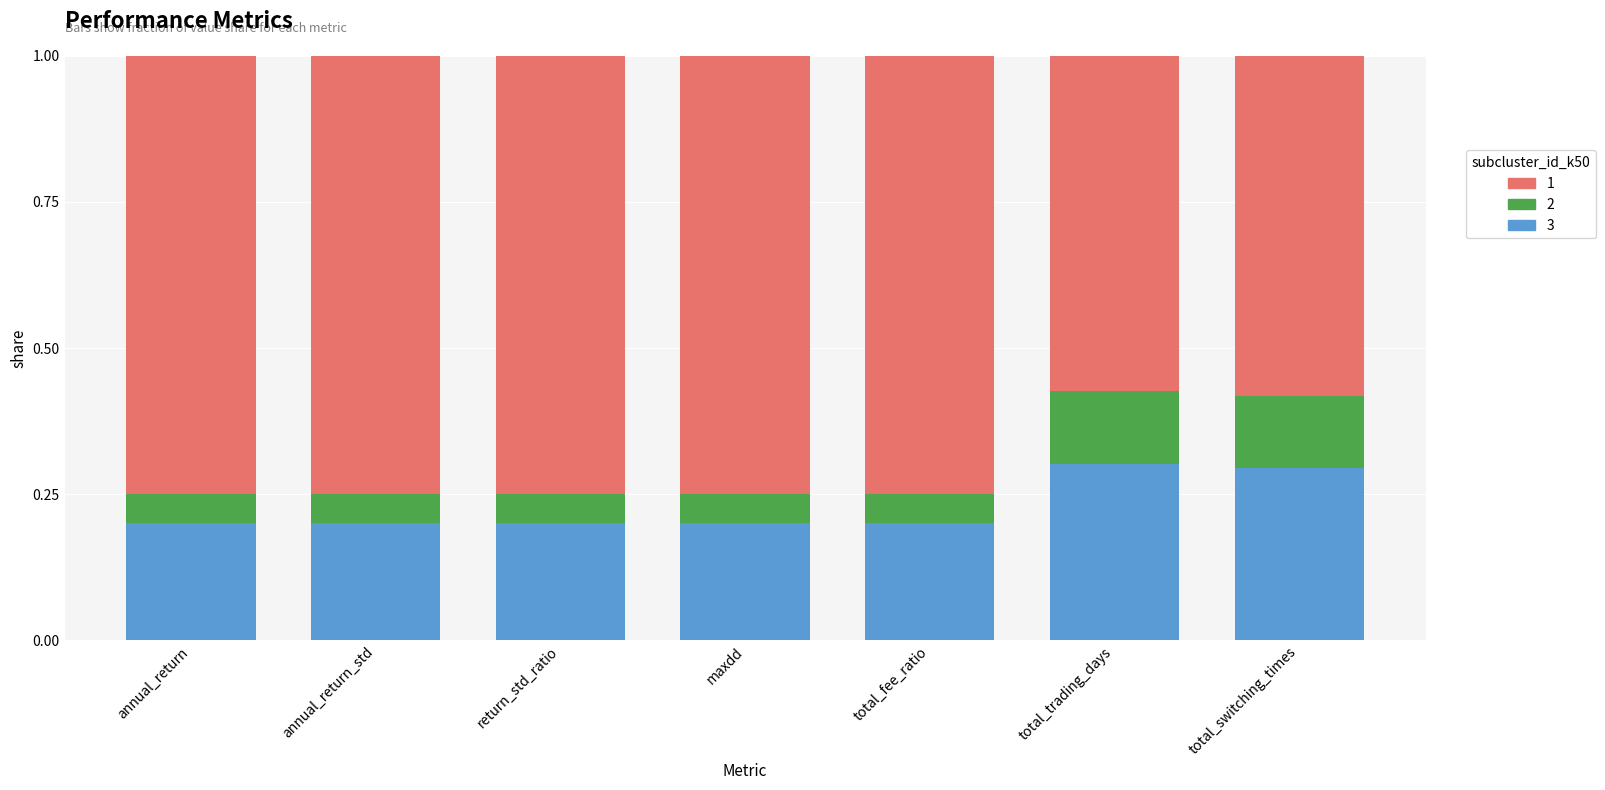

What is the total value across all series at total_switching_times?

1.0